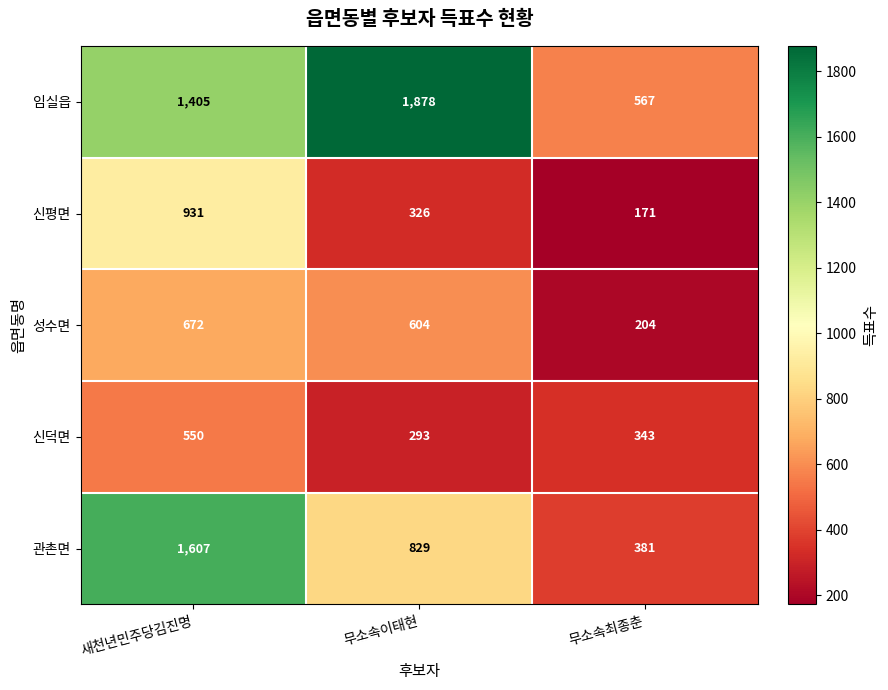

Between 무소속이태현 and 무소속최종춘, which series saw the biggest shift?

임실읍